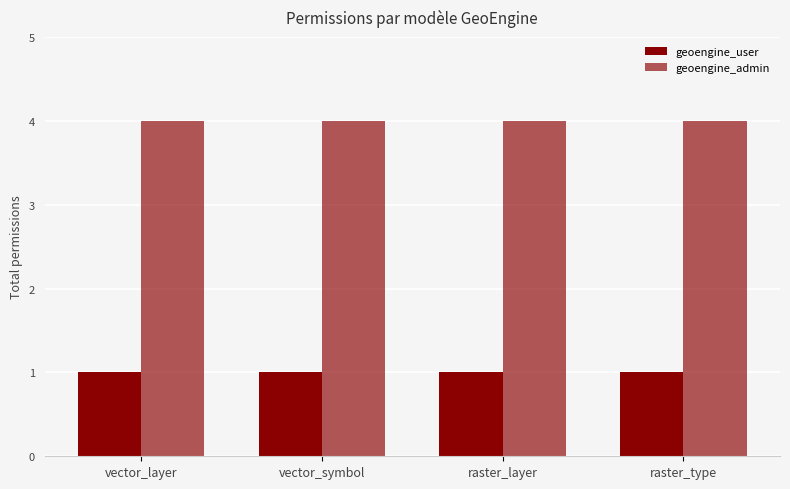

How many bars are there in each group?

2